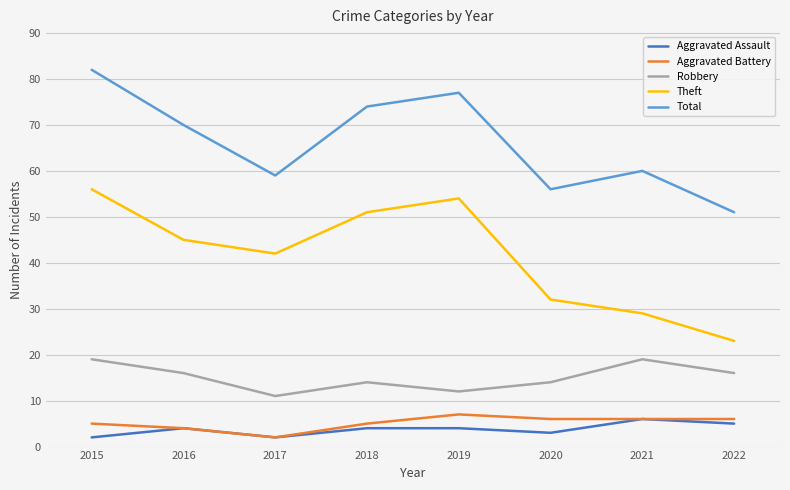

True or false: Theft and Aggravated Assault cross at least once.

False